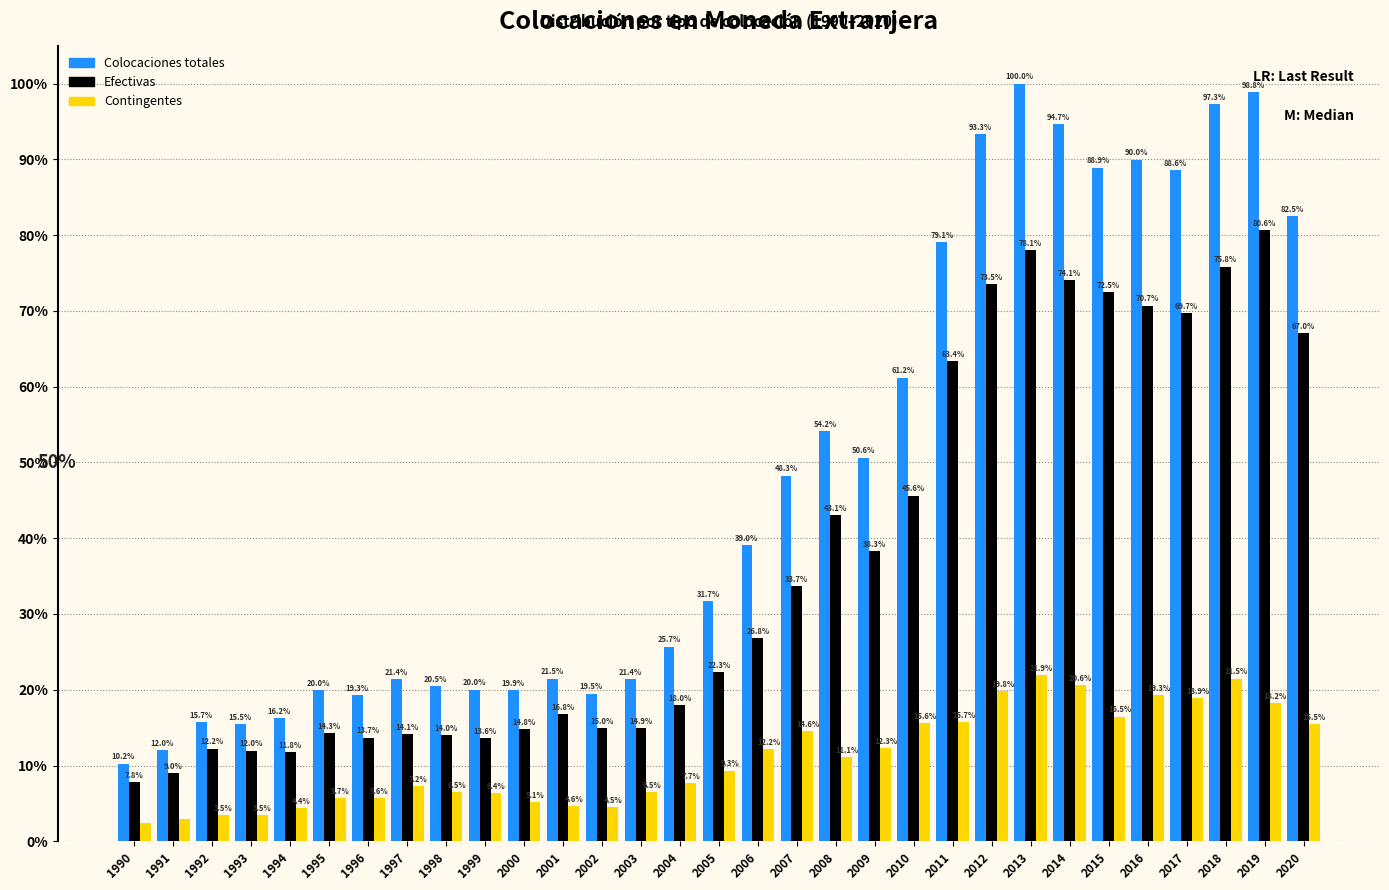

True or false: Contingentes has a value of 10.3 at 2011.

False